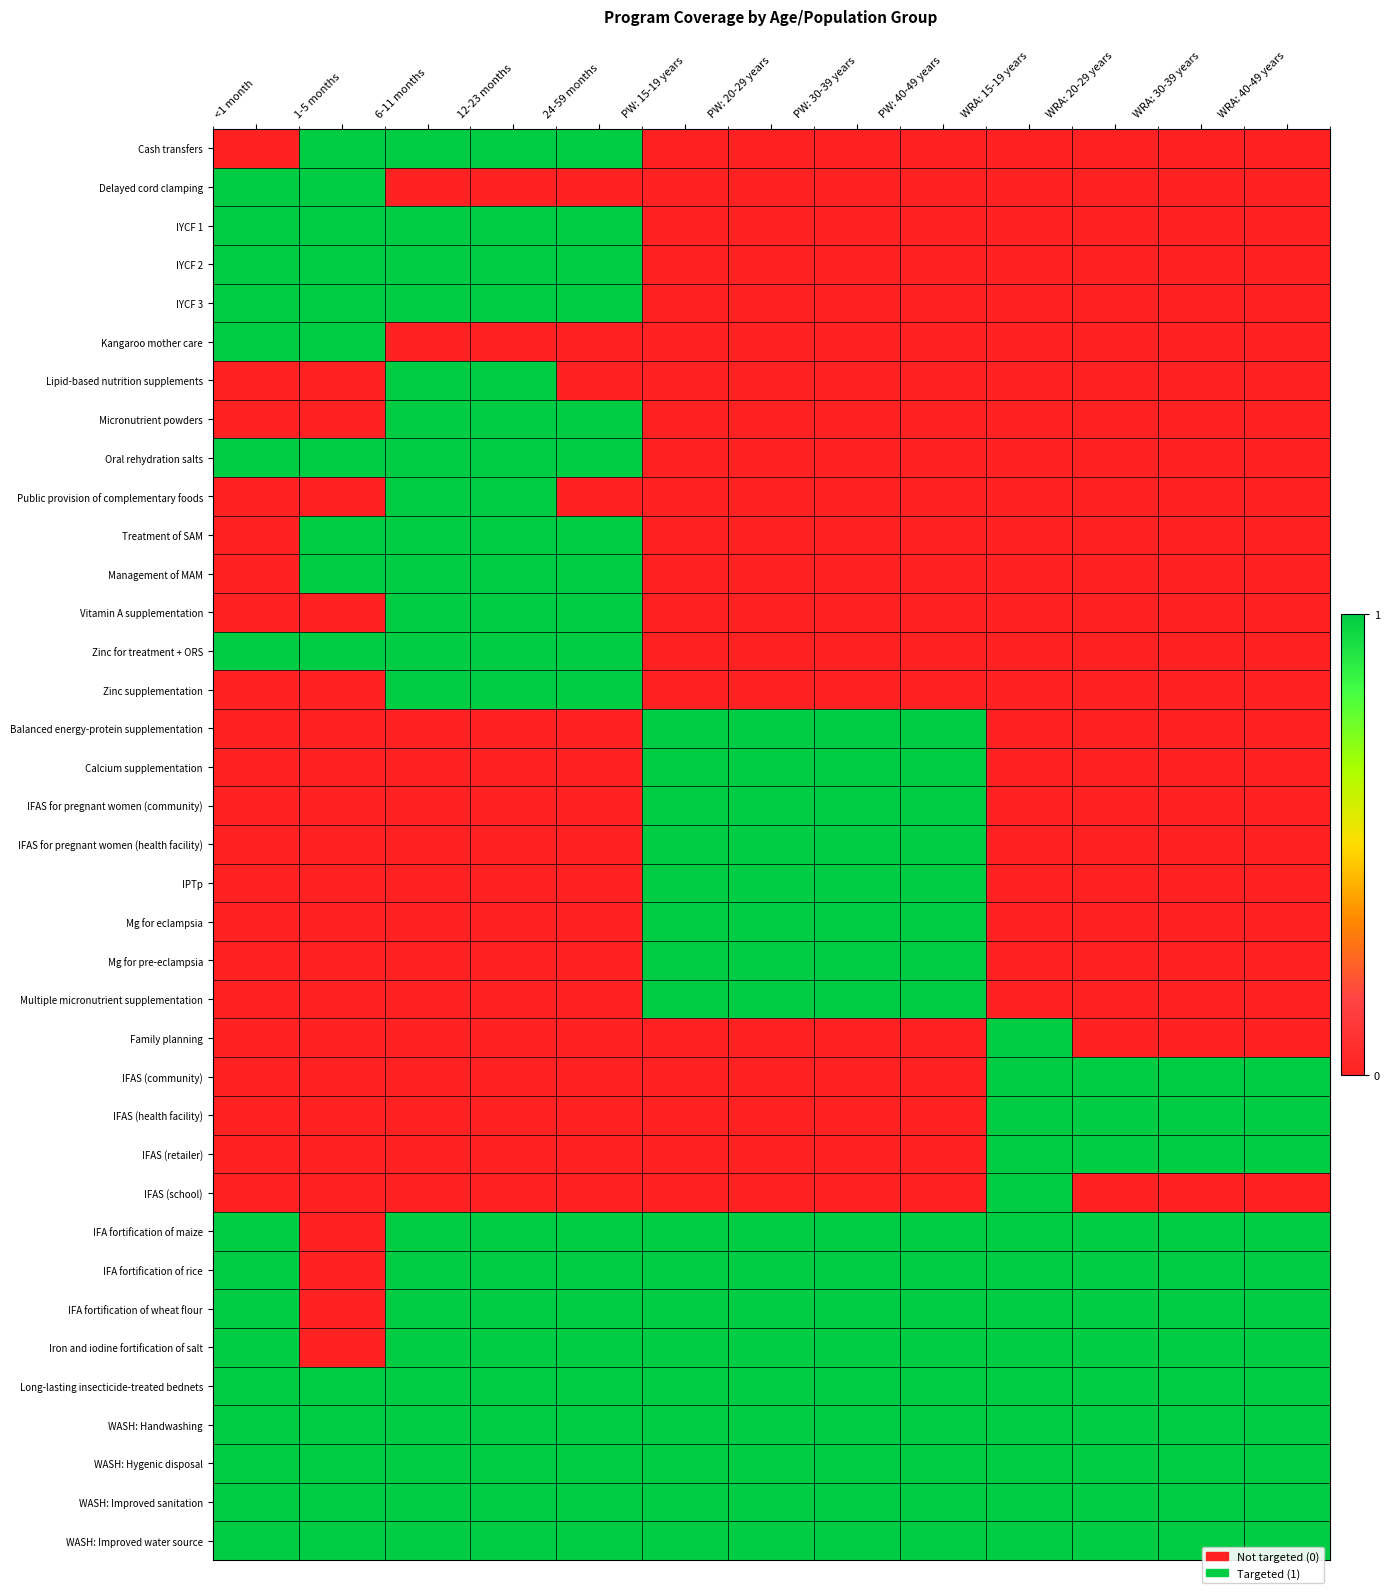

At which category is the sum across all series the highest?

6-11 months